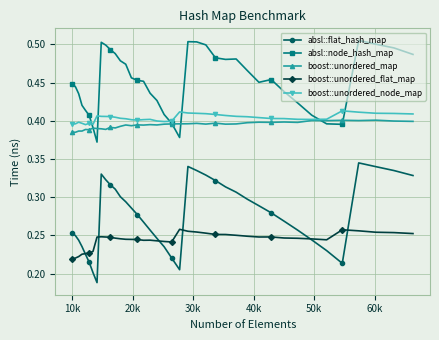

At how many categories does at least one series exceed 0?

40